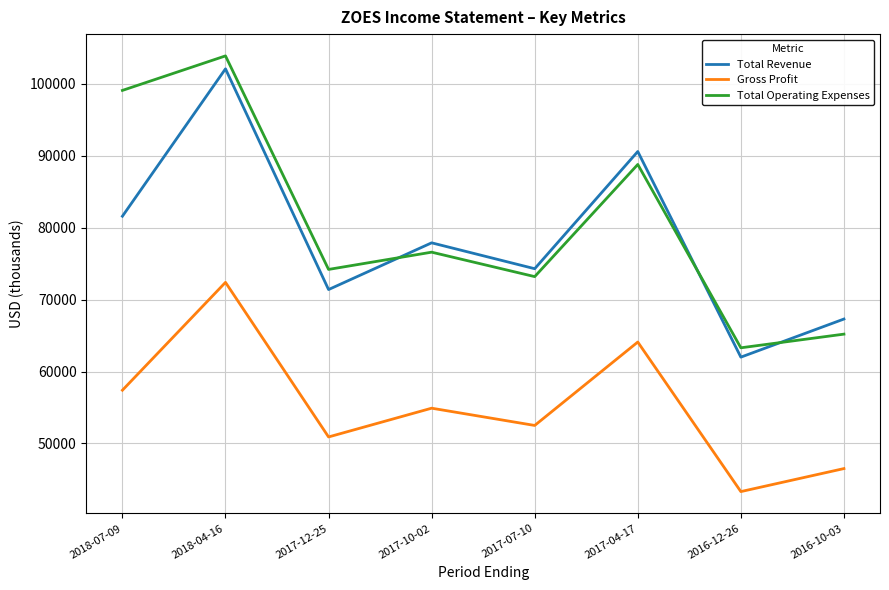

True or false: Gross Profit has more than 1 interior local peaks.

True